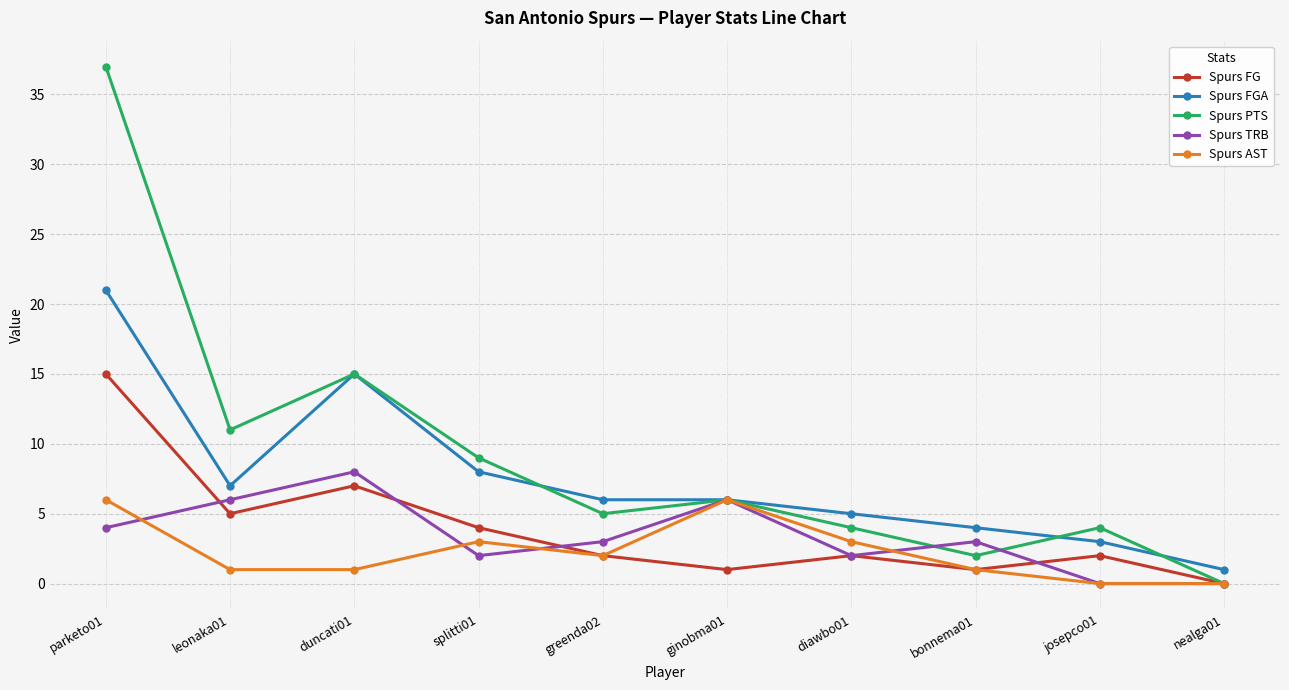

True or false: Spurs FG and Spurs FGA cross at least once.

False